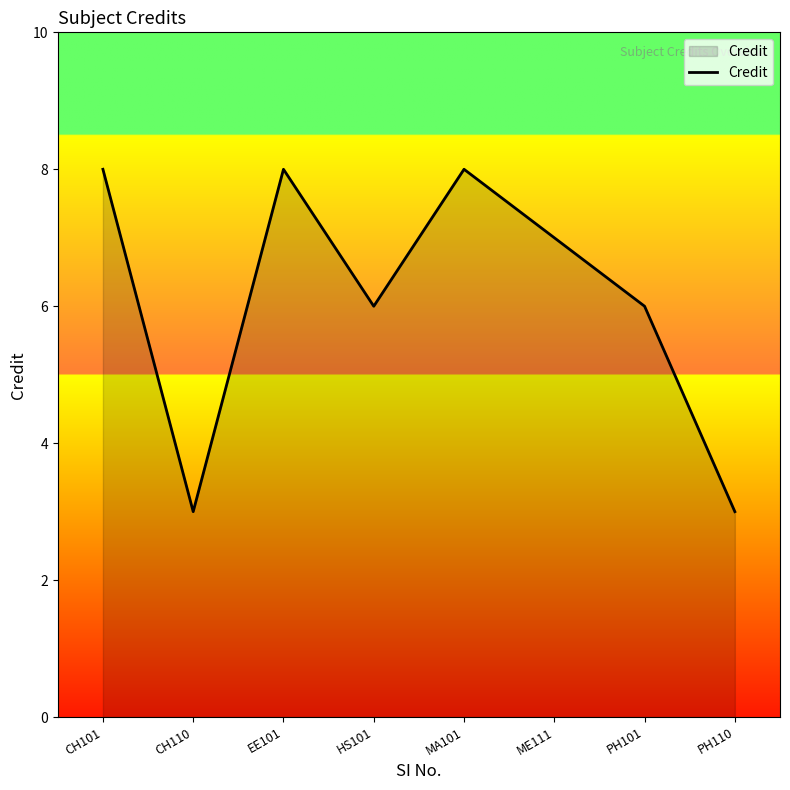

Reading left to right, list all the values displayed in this chart.

CH101=8	CH110=3	EE101=8	HS101=6	MA101=8	ME111=7	PH101=6	PH110=3